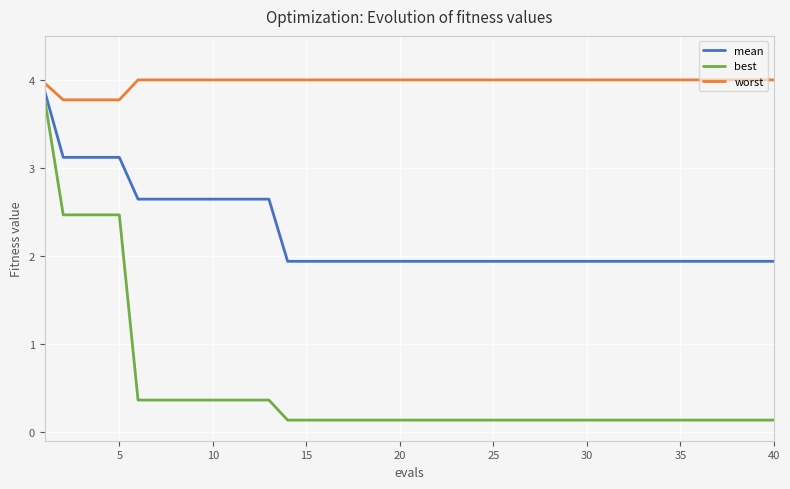

List the series in order of their peak value, lowest first.

best, mean, worst